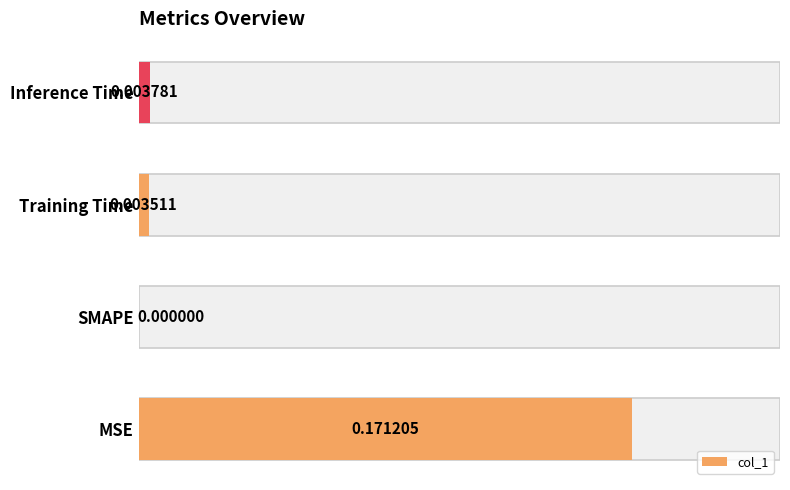

How many values are above zero?

3